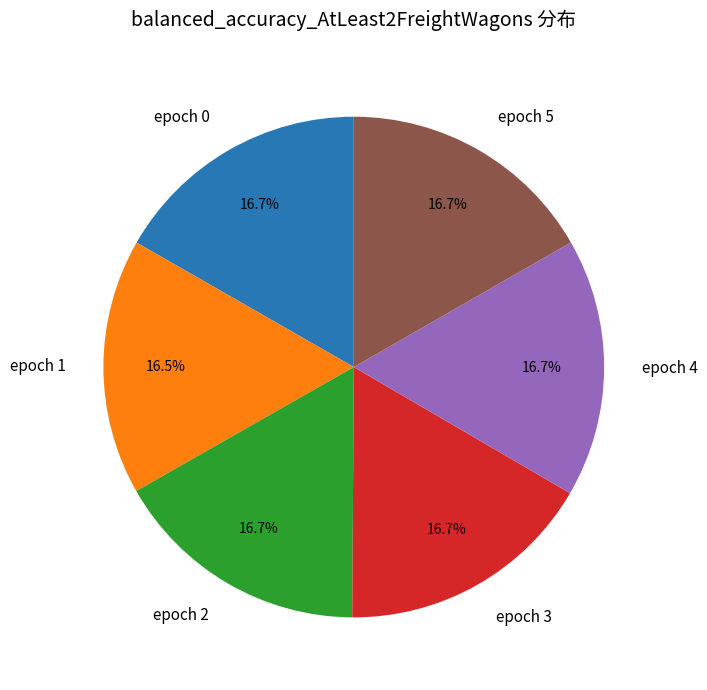

How many segments does this pie chart have?

6